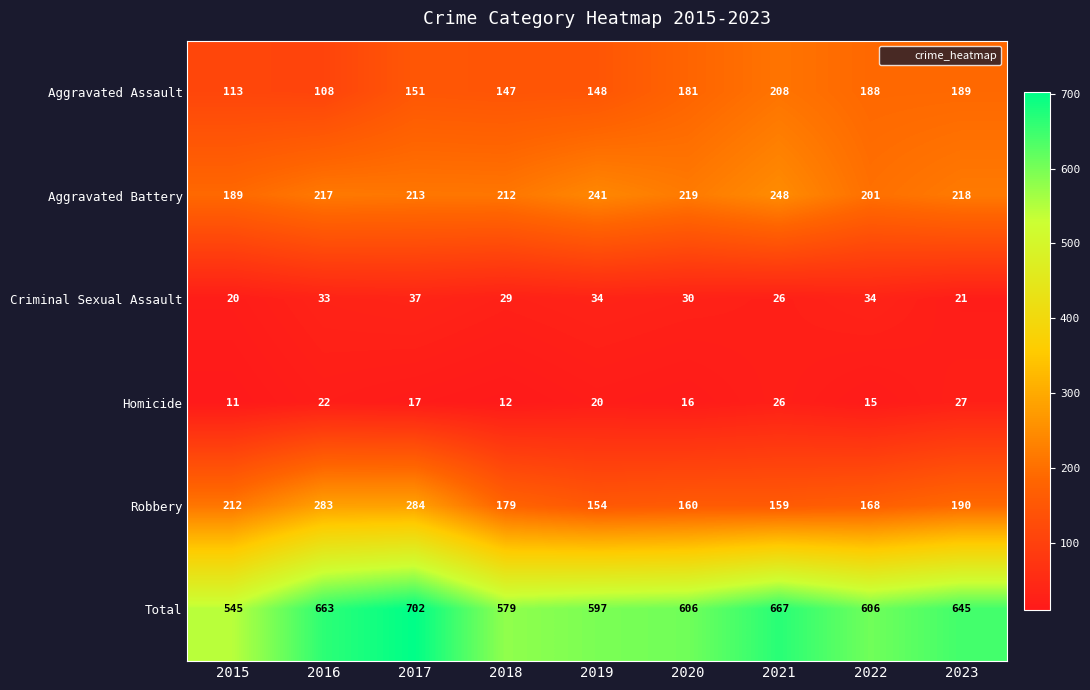

What is the approximate value of Aggravated Assault at 2023?

189